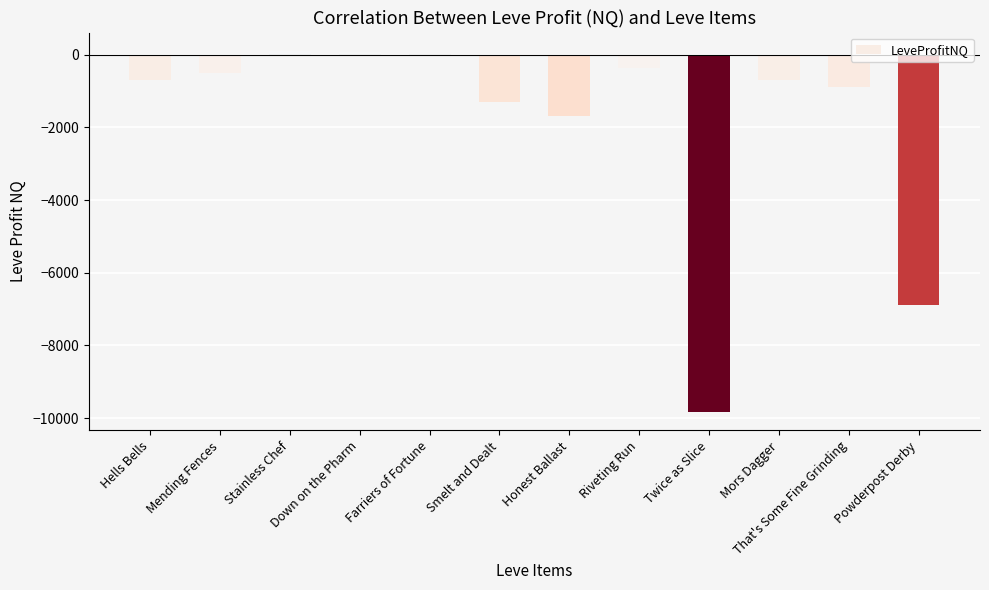

What is the greatest value displayed?

114.5